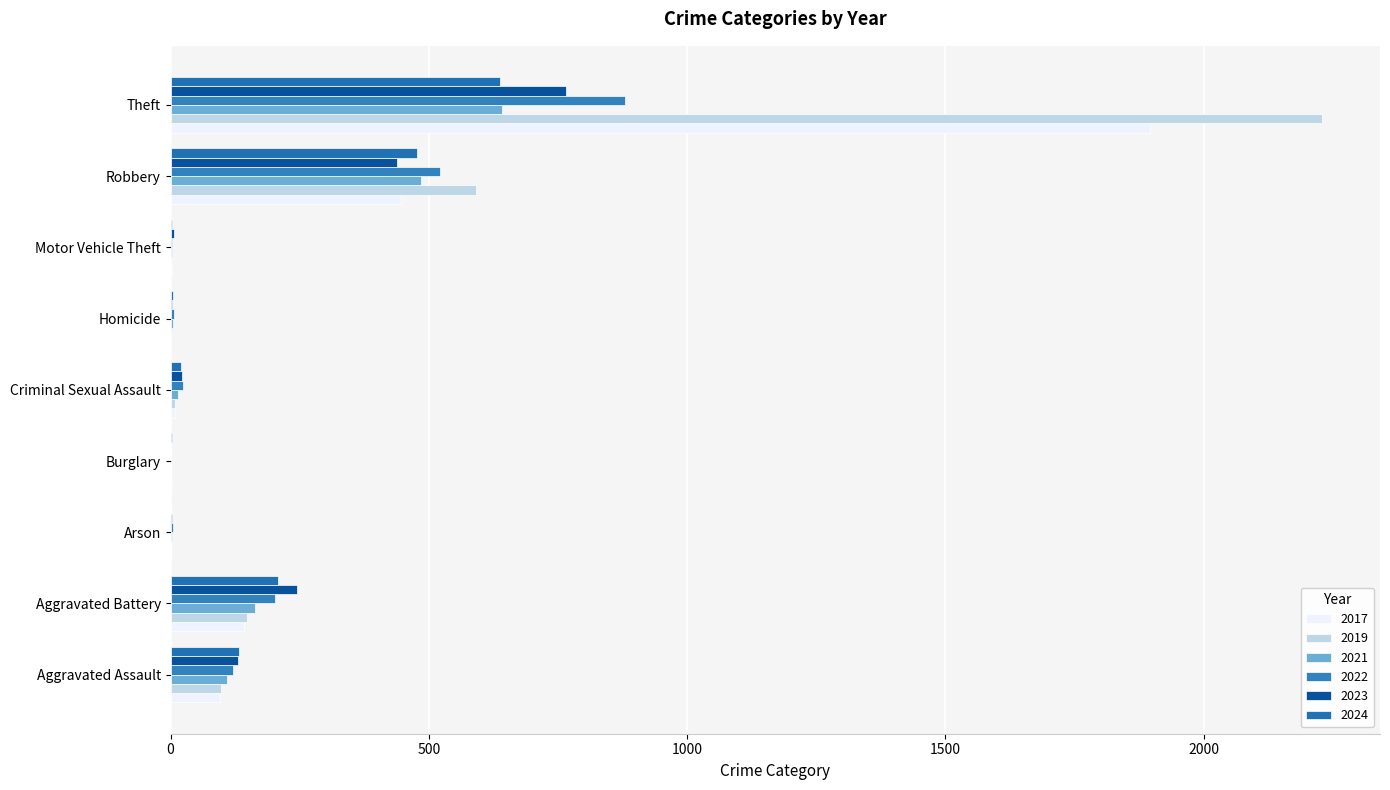

At how many categories does at least one series exceed 1151?

1